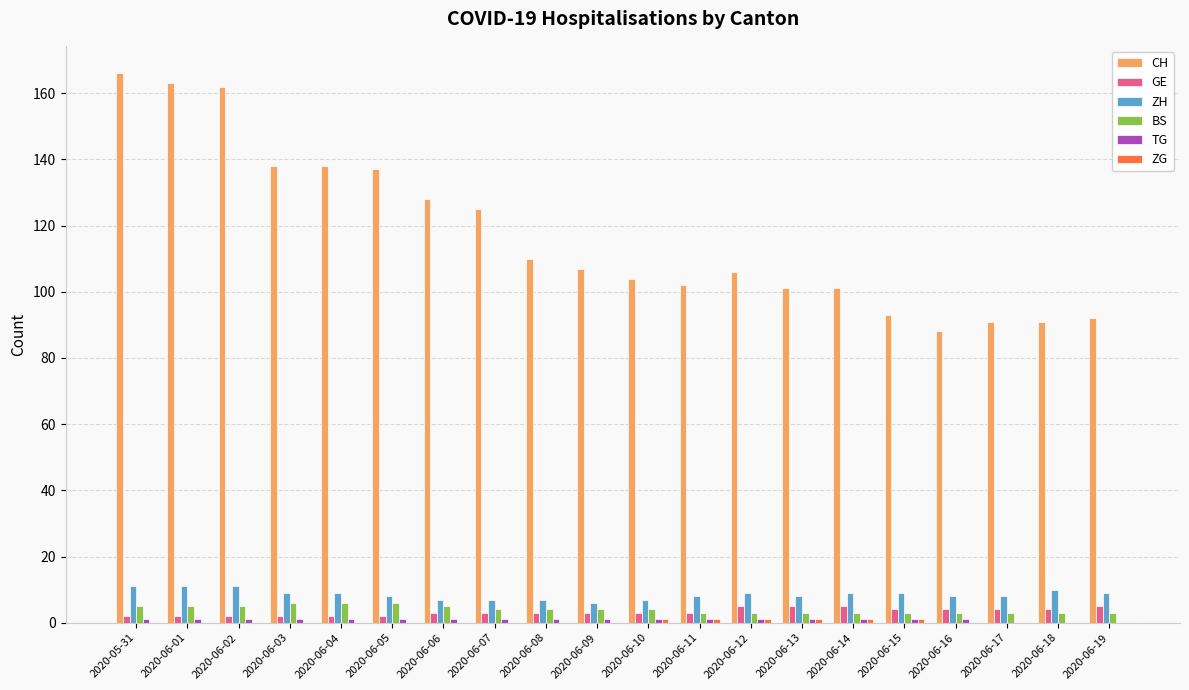

Is it true that CH equals 128 at 2020-06-16?

False